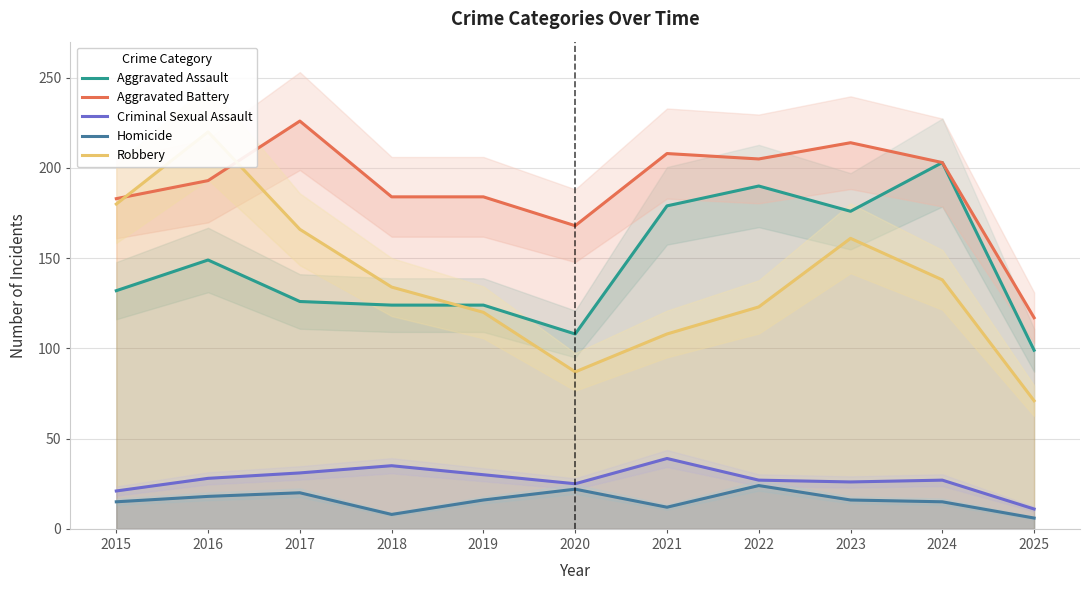

What is the difference between the maximum and second lowest values in the Robbery series?

133